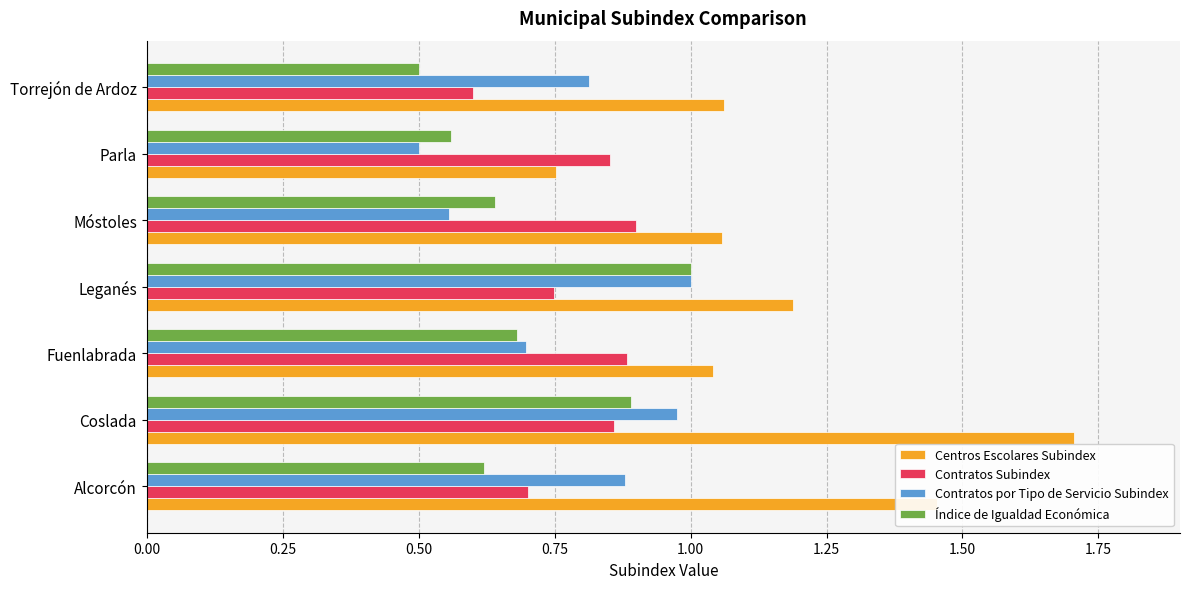

Which category has the highest value across all series?

Coslada